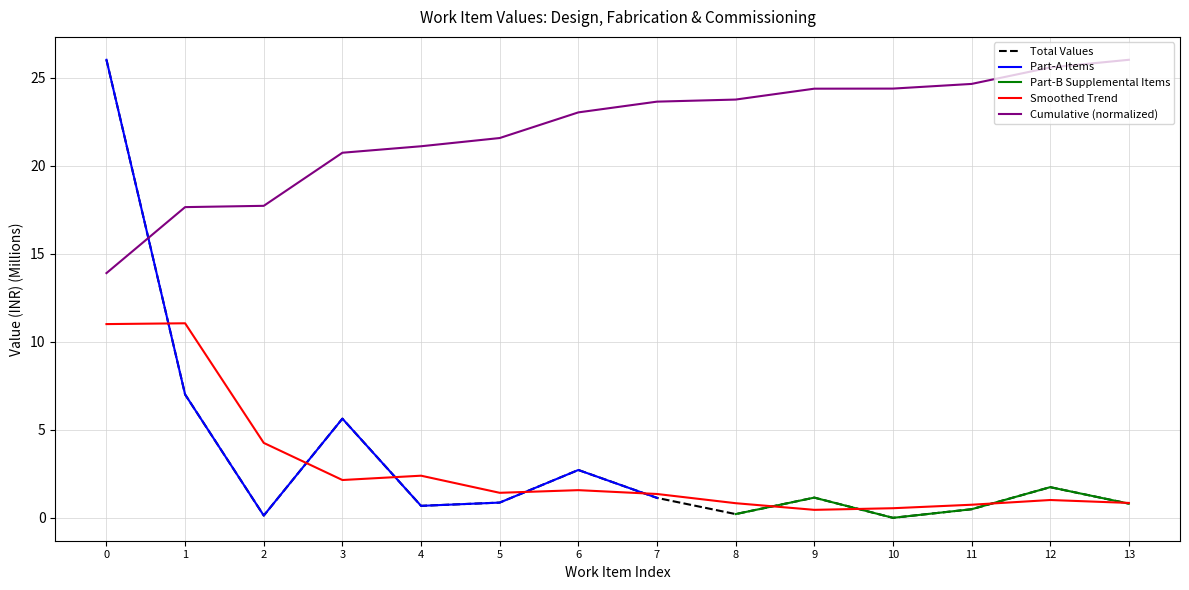

Reading left to right, extract all data points from this chart.

26.0	7.0	0.1	5.6	0.7	0.9	2.7	1.1	0.2	1.2	0.0	0.5	1.7	0.8